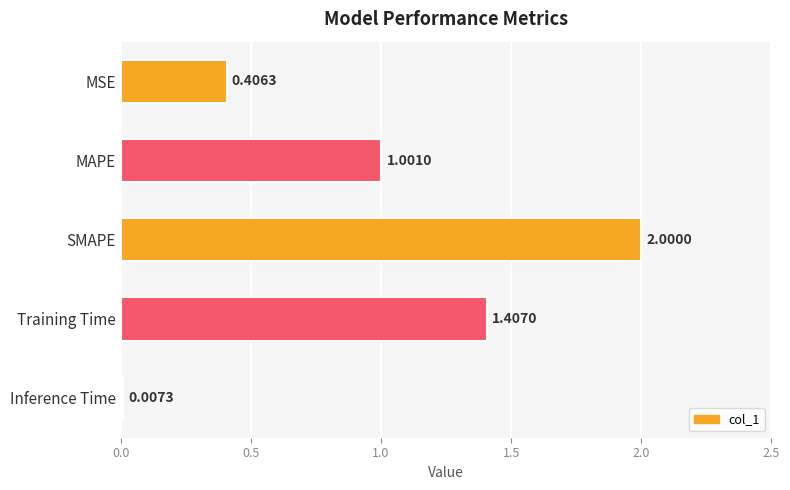

How many distinct data groups are displayed?

1